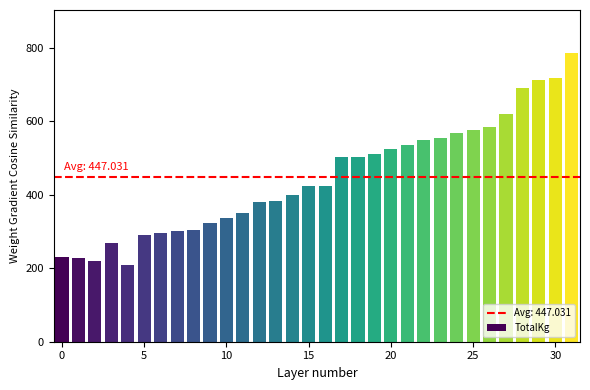

Is it true that the value at 11 is 350.0?

True